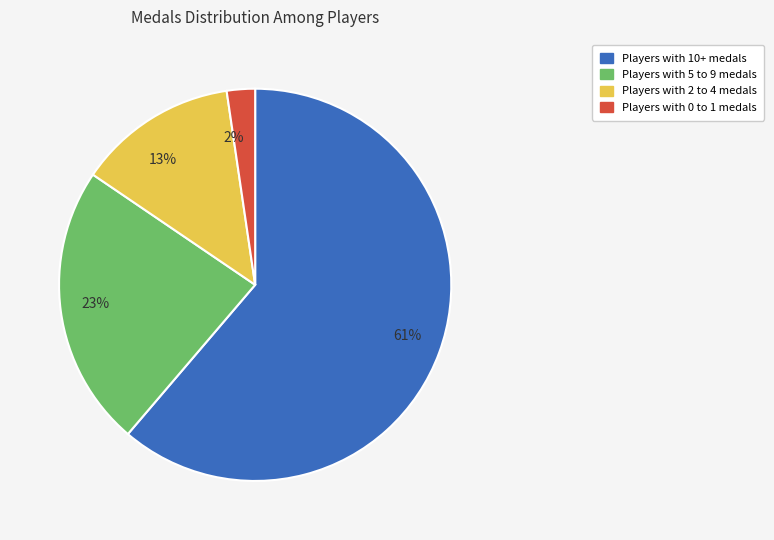

To the nearest percent, what is the average slice percentage?

25%